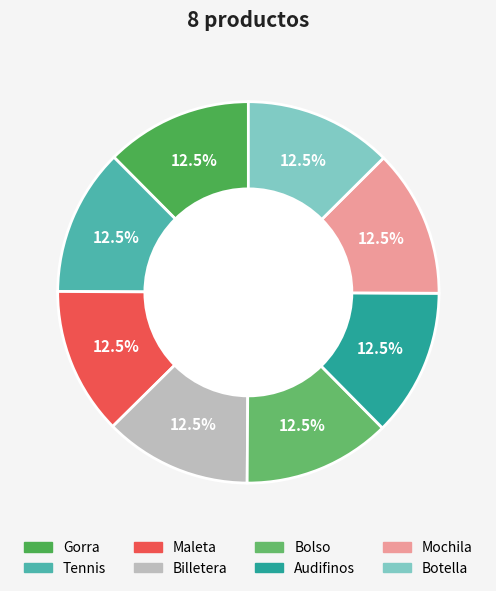

Count the number of slices in the pie.

8